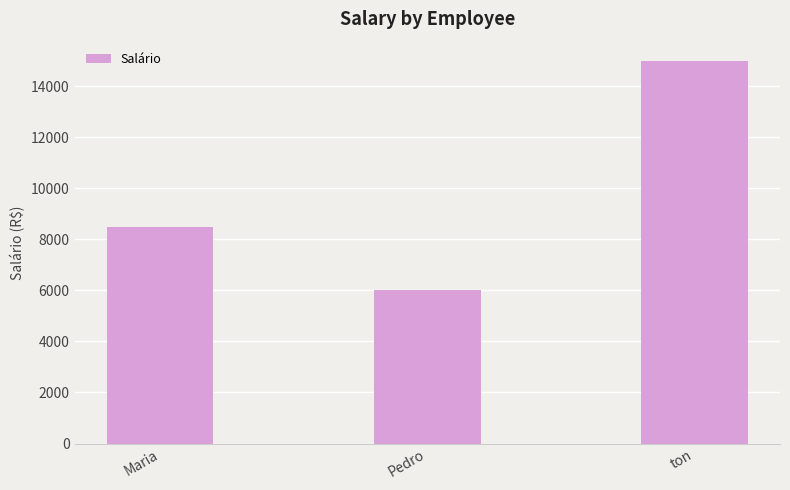

What is the change in value from Maria to ton?

+6500